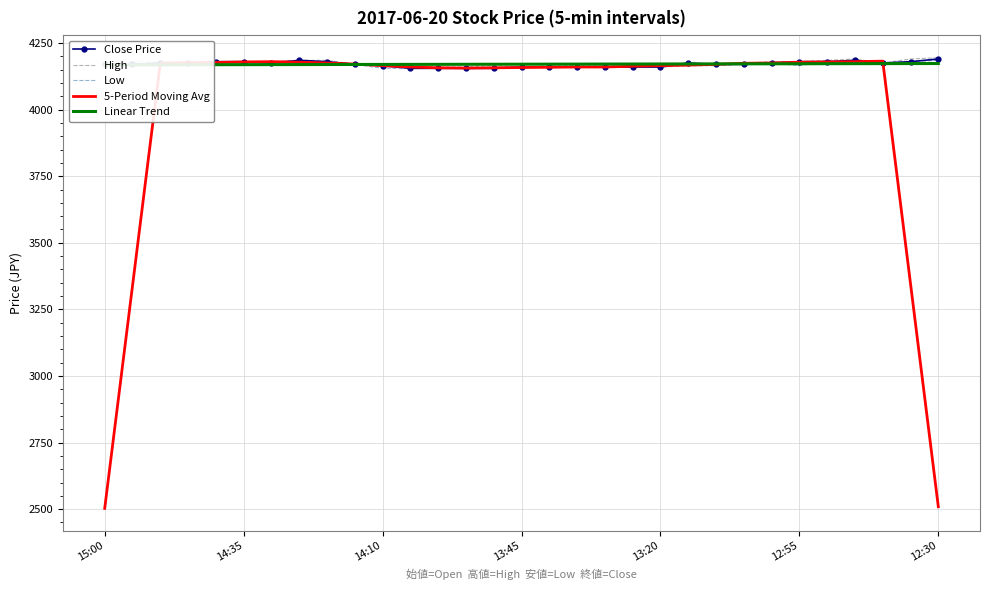

Reading right to left, extract all data points from this chart.

Close Price: 4190.0	4180.0	4175.0	4185.0	4180.0	4180.0	4175.0	4170.0	4170.0	4175.0	4160.0	4160.0	4160.0	4160.0	4160.0	4160.0	4155.0	4155.0	4155.0	4155.0	4165.0	4170.0	4180.0	4185.0	4175.0	4180.0	4180.0	4175.0	4175.0	4170.0	4170.0
High: 4195.0	4190.0	4175.0	4190.0	4185.0	4180.0	4180.0	4175.0	4170.0	4175.0	4165.0	4160.0	4165.0	4165.0	4165.0	4160.0	4165.0	4160.0	4160.0	4160.0	4165.0	4170.0	4185.0	4185.0	4180.0	4180.0	4180.0	4180.0	4180.0	4180.0	4170.0
Low: 4185.0	4180.0	4175.0	4180.0	4180.0	4165.0	4175.0	4170.0	4165.0	4165.0	4160.0	4160.0	4160.0	4160.0	4160.0	4160.0	4155.0	4155.0	4155.0	4155.0	4155.0	4170.0	4170.0	4185.0	4175.0	4175.0	4175.0	4175.0	4175.0	4170.0	4170.0
5-Period Moving Avg: 2509.0	3346.0	4182.0	4180.0	4179.0	4178.0	4175.0	4174.0	4170.0	4167.0	4165.0	4163.0	4160.0	4160.0	4159.0	4158.0	4157.0	4156.0	4157.0	4160.0	4165.0	4171.0	4175.0	4178.0	4180.0	4179.0	4177.0	4176.0	4174.0	3338.0	2503.0
Linear Trend: 4173.1	4172.9	4172.7	4172.5	4172.4	4172.2	4172.0	4171.9	4171.7	4171.5	4171.3	4171.2	4171.0	4170.8	4170.7	4170.5	4170.3	4170.1	4170.0	4169.8	4169.6	4169.5	4169.3	4169.1	4168.9	4168.8	4168.6	4168.4	4168.3	4168.1	4167.9